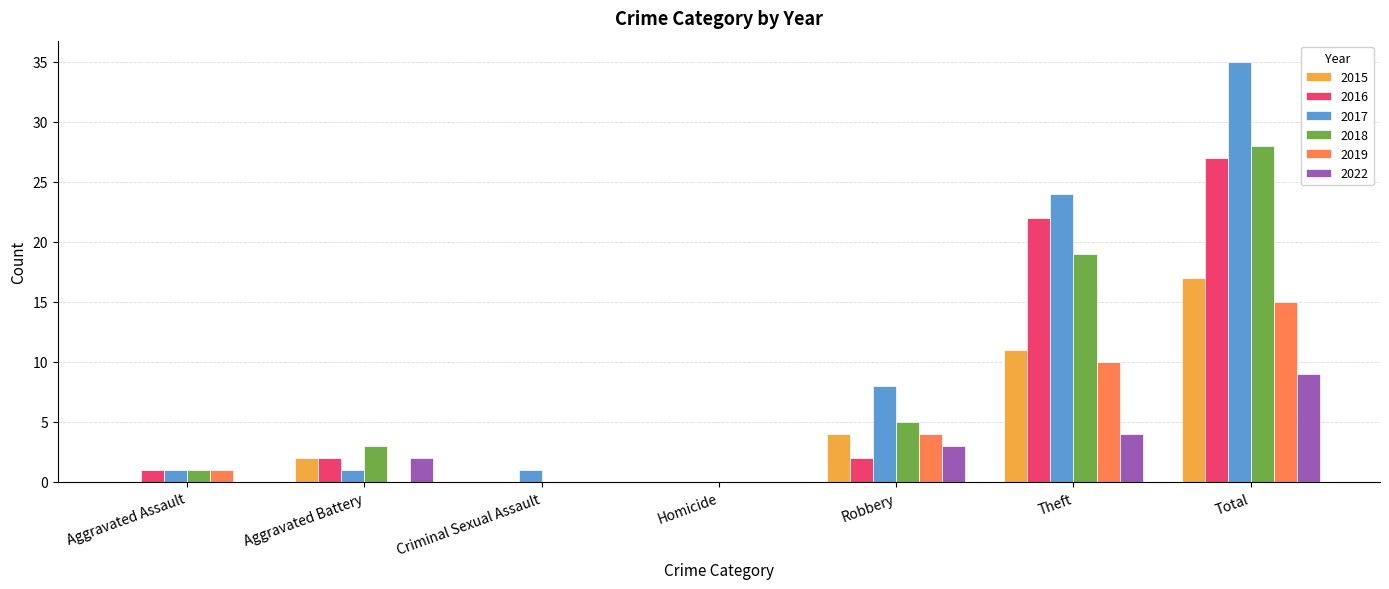

What is the maximum value shown in the chart?

35